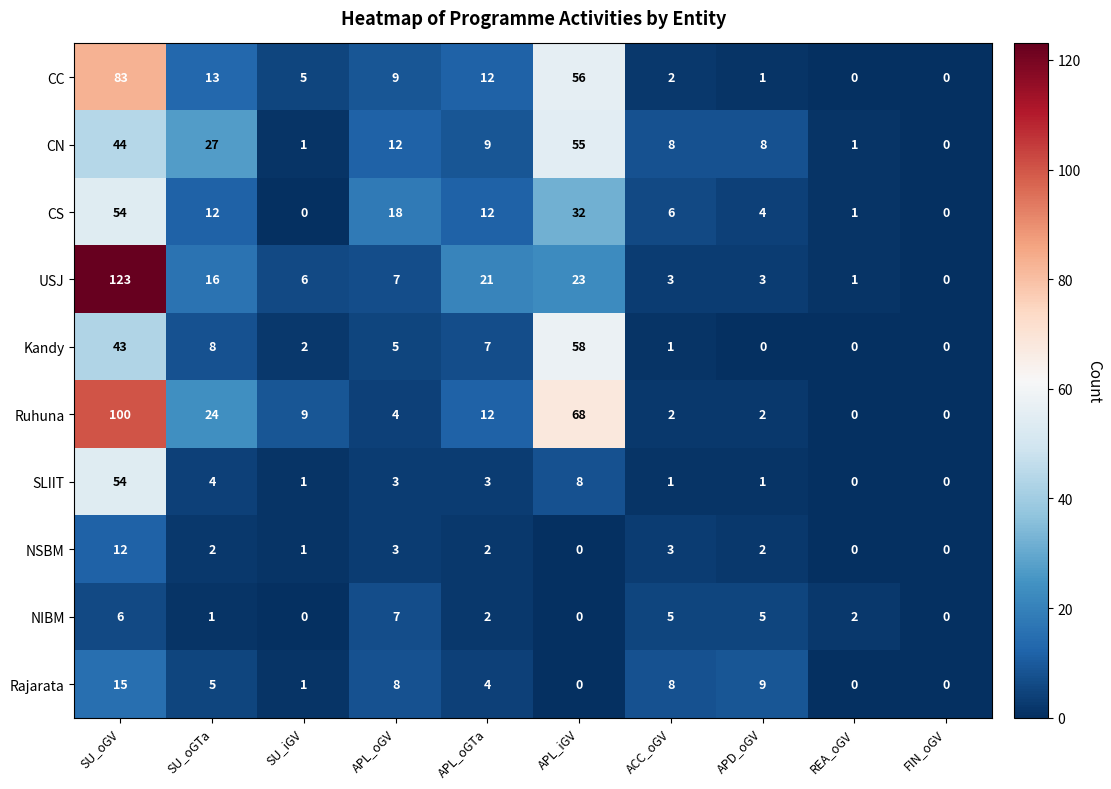

Is it true that SLIIT equals 0 at FIN_oGV?

True